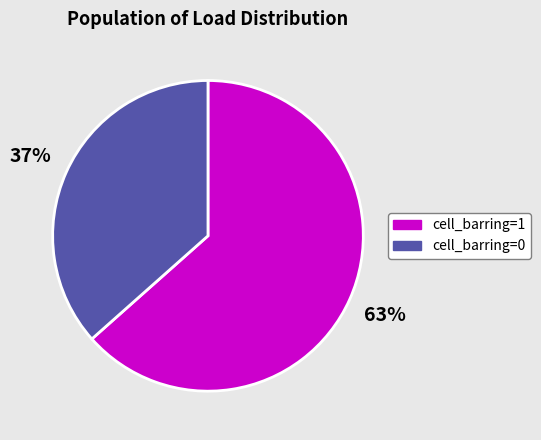

To the nearest percent, what is the average slice percentage?

50%